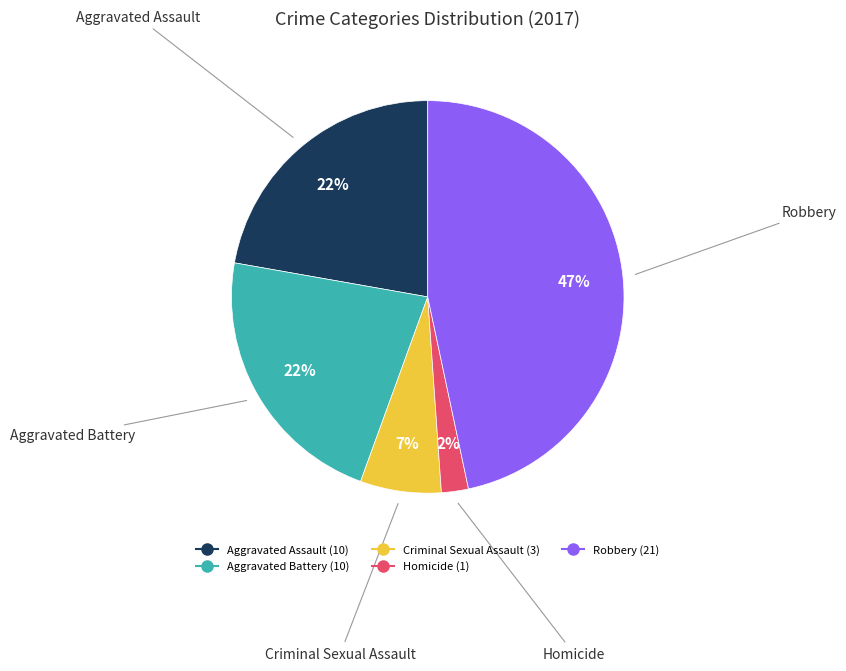

Is there any slice that represents more than half of the pie?

No